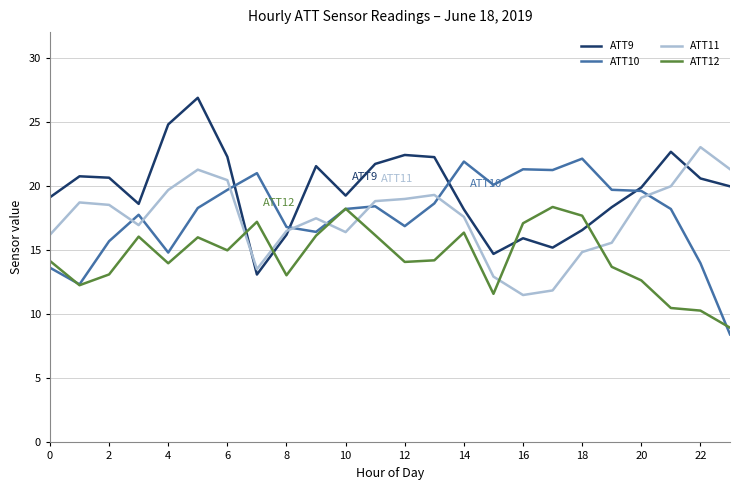

At how many categories does at least one series exceed 11?

24